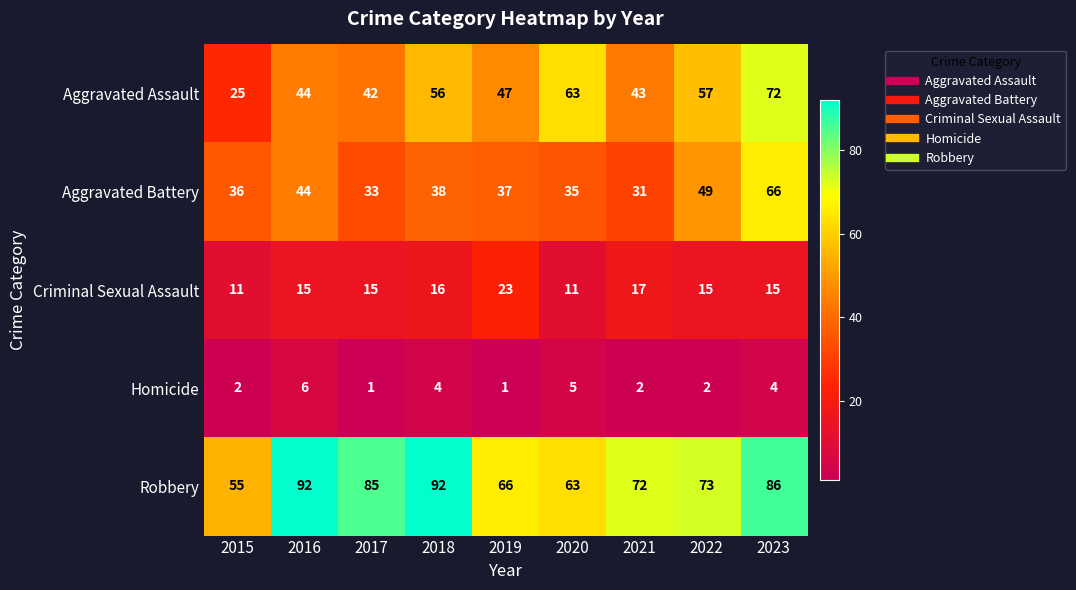

At which category is the sum across all series the highest?

2023